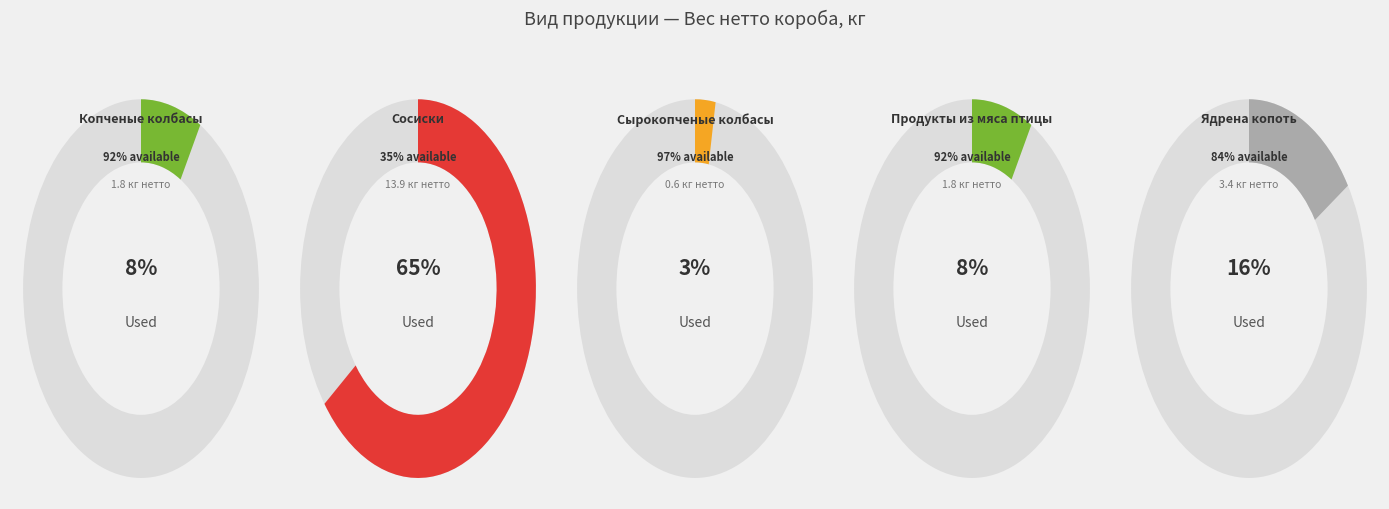

Is Сосиски the majority of the pie?

Yes